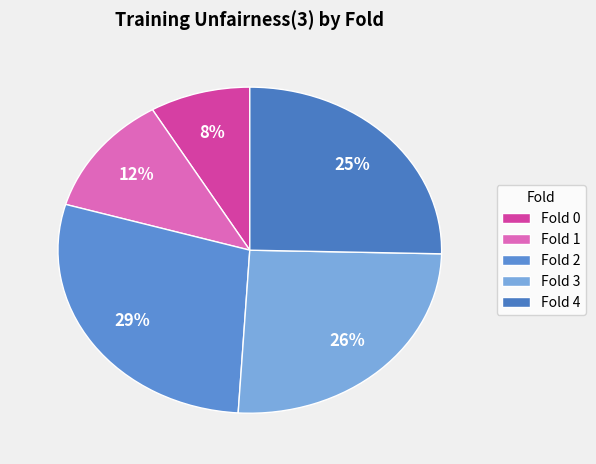

True or false: Fold 1 accounts for 4% of the total.

False